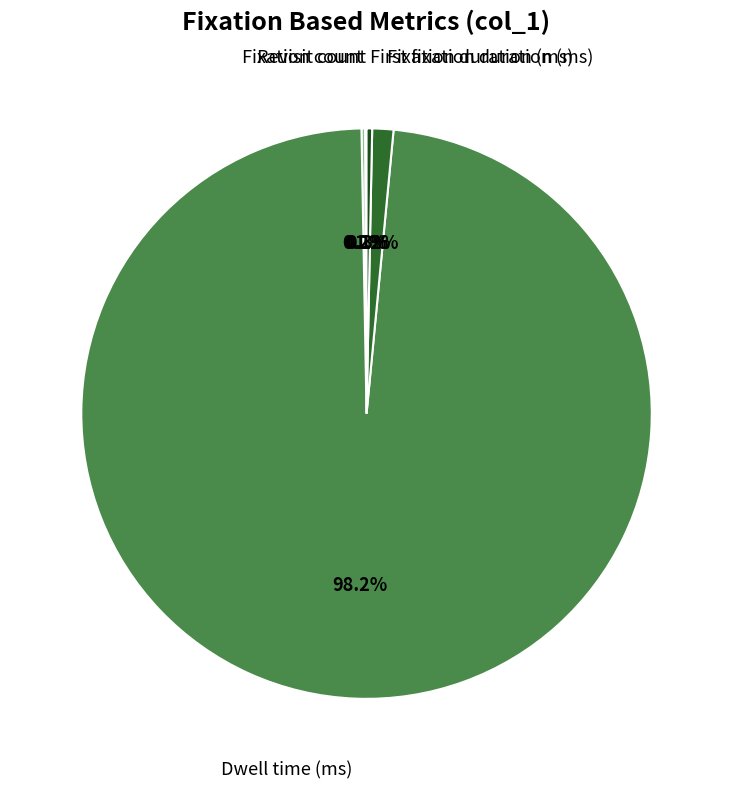

Does any single category account for the majority?

Yes